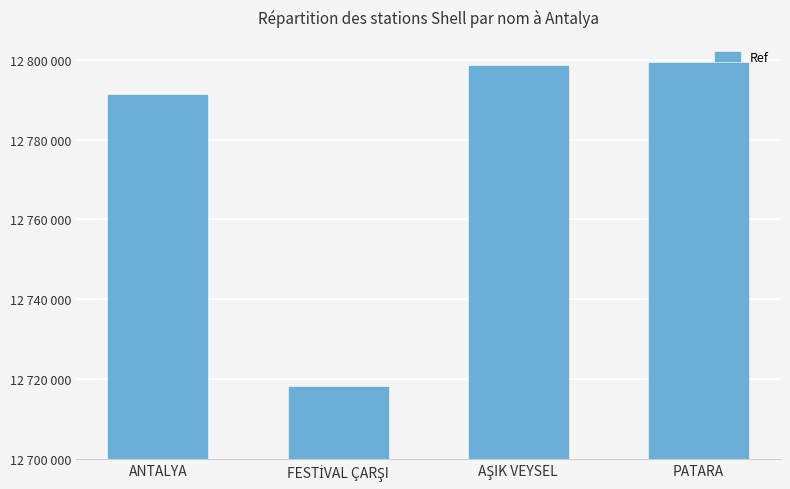

What value does the data have at FESTİVAL ÇARŞI?

12717972